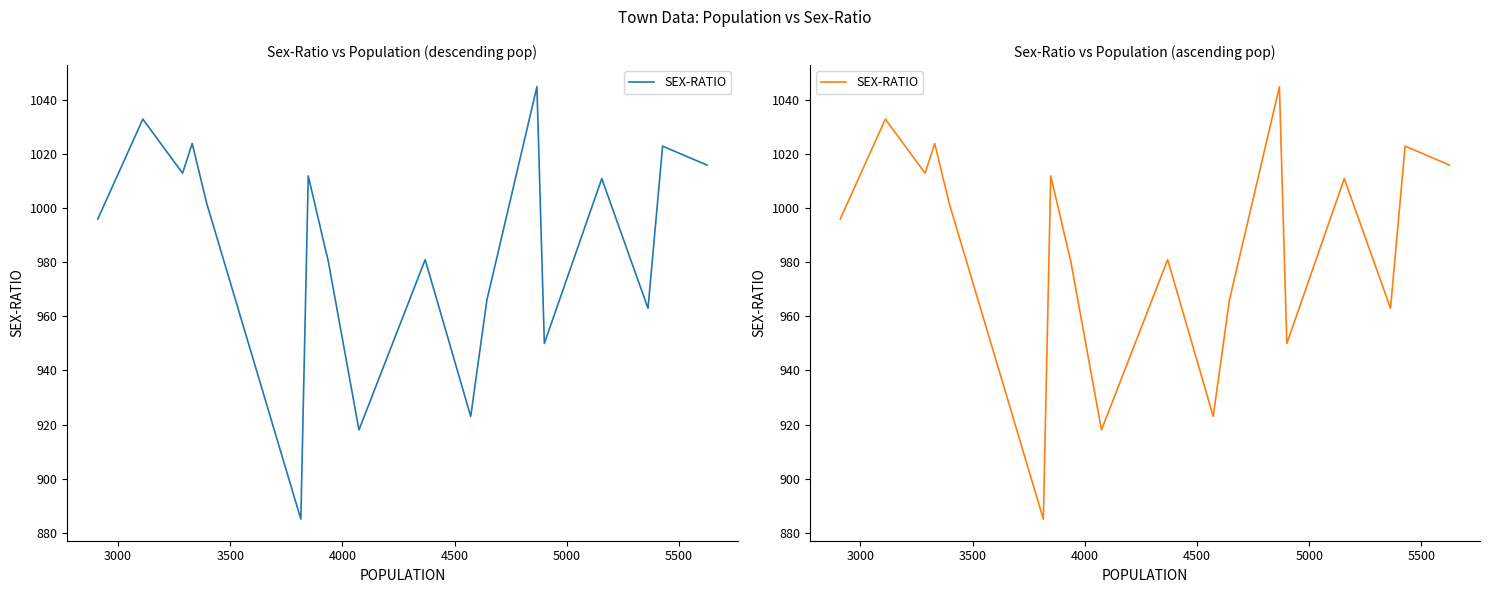

How many interior local valleys (lower than both neighbors) does the data have?

6